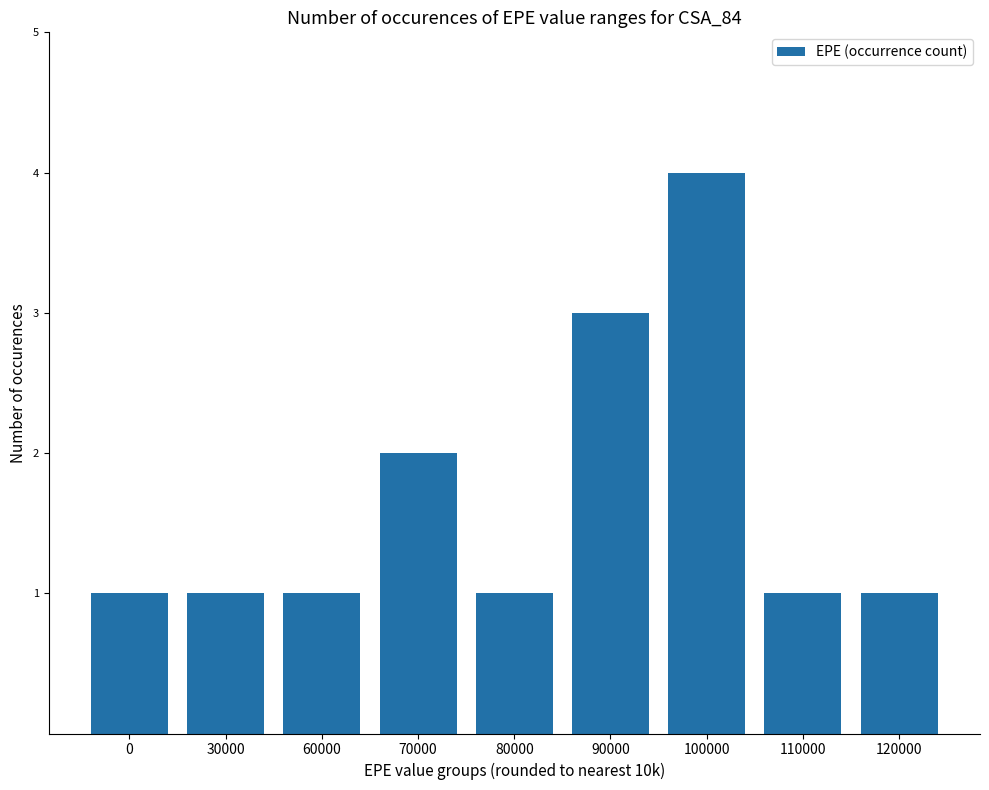

What is the difference between the values at 80000 and 100000?

3